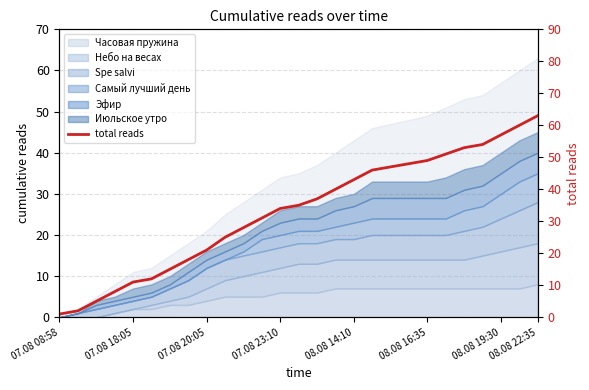

What is the minimum value shown in the chart?

1